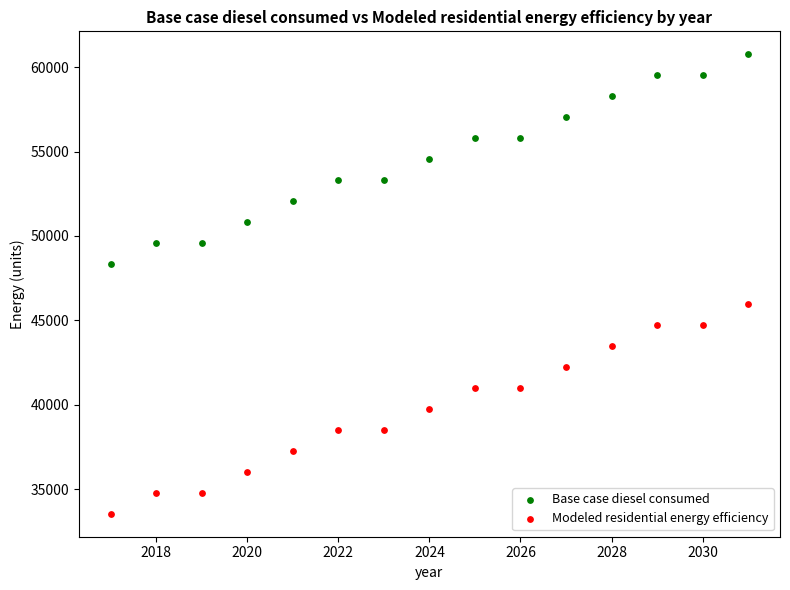

Which series reaches the maximum Y coordinate?

Base case diesel consumed